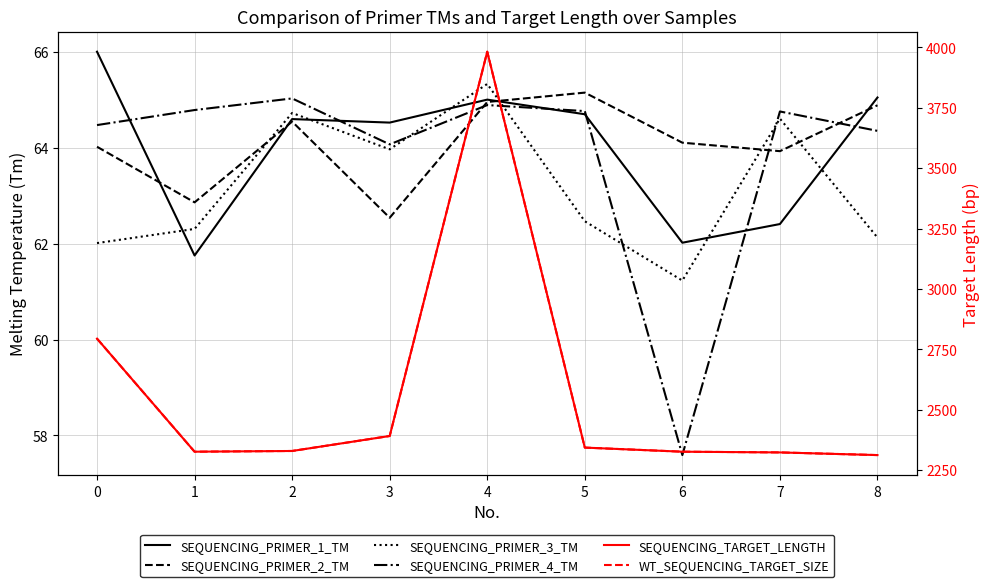

Which series changed the most between 1 and 3?

SEQUENCING_TARGET_LENGTH